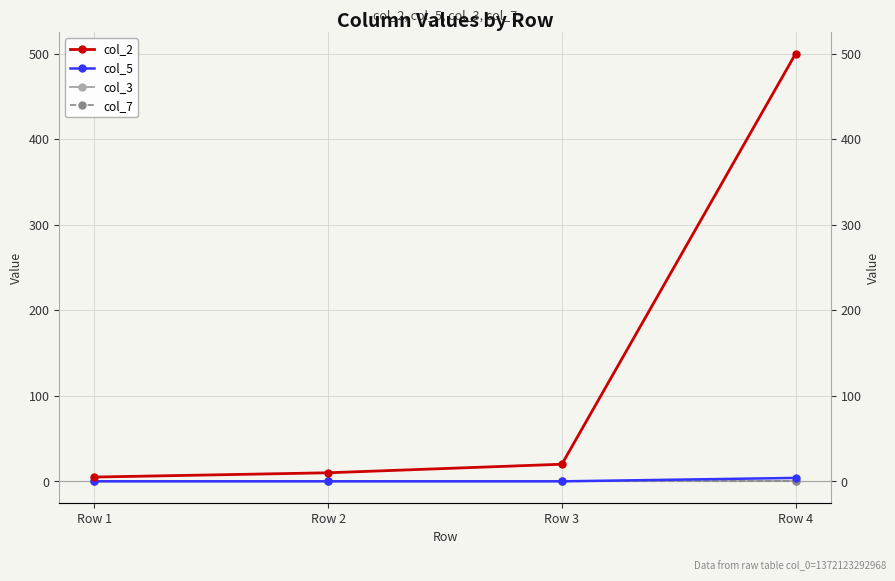

How many lines are shown in the chart?

4